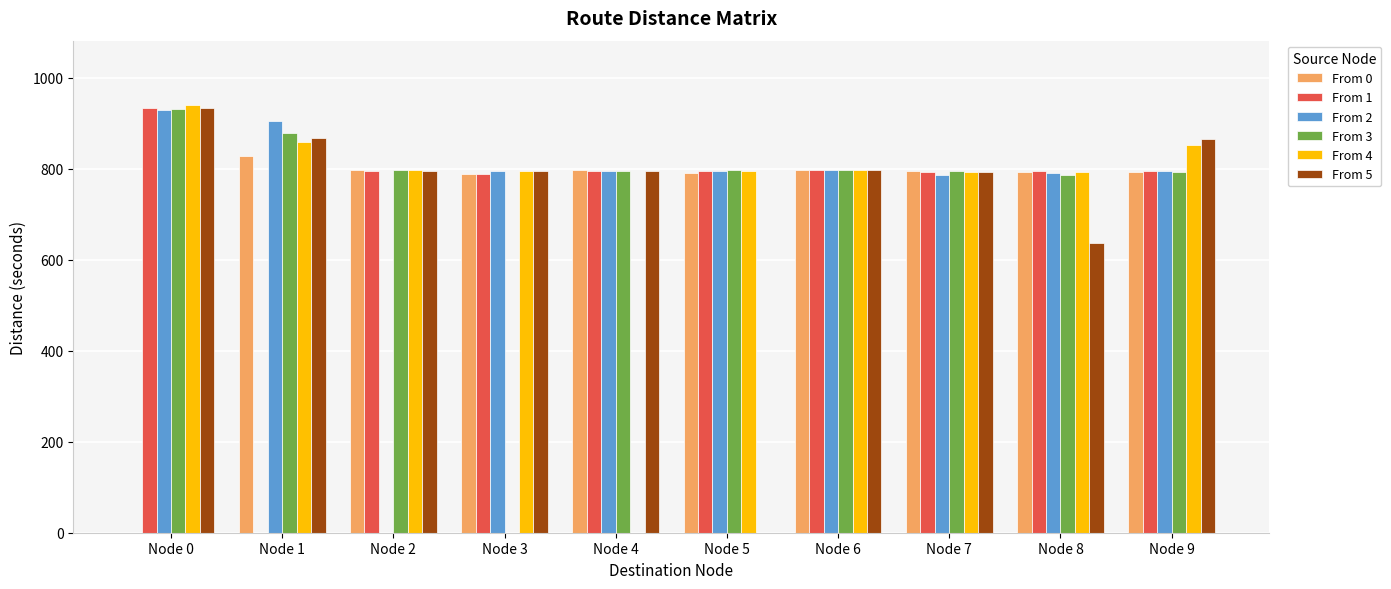

Is the value of From 1 at Node 2 greater than the value of From 0 at Node 1?

No